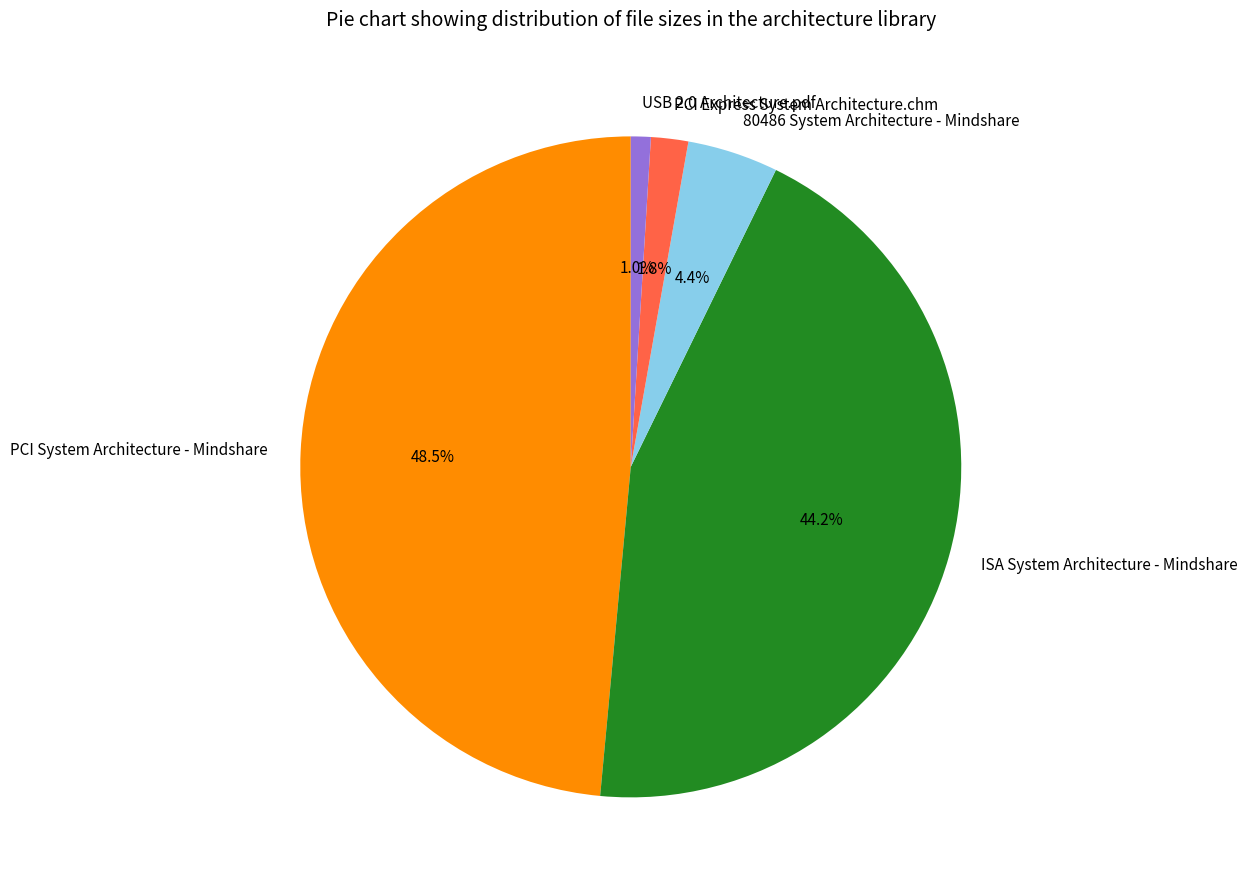

Is 80486 System Architecture - Mindshare the majority of the pie?

No